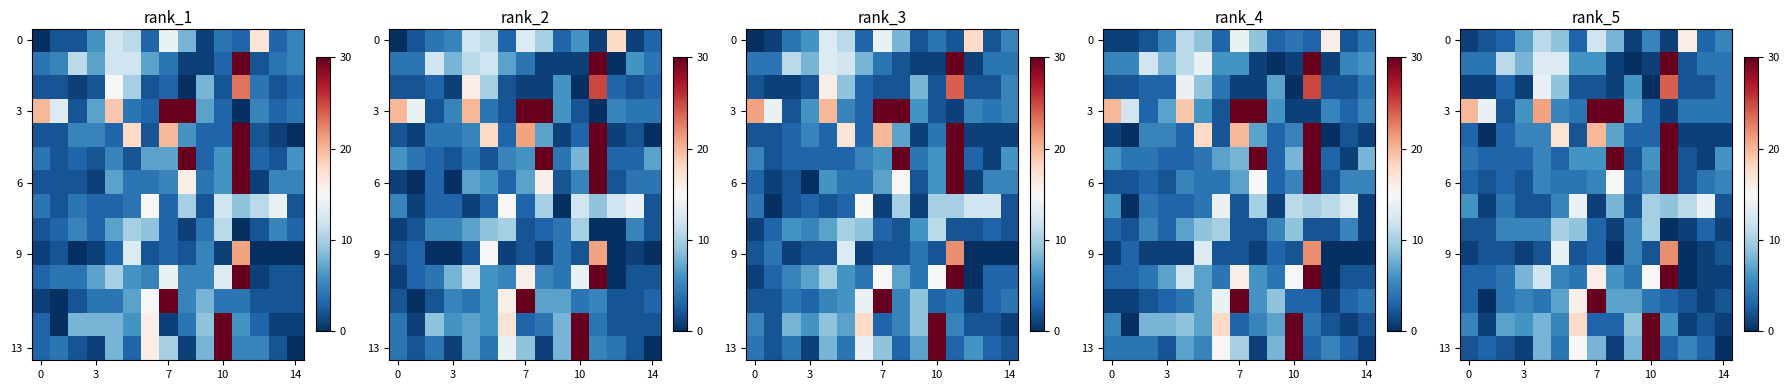

Where is row_3 nearest to the value 15?

3